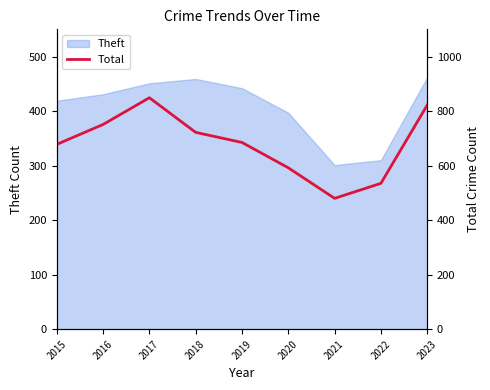

Does the chart display data point markers on the line(s)?

No